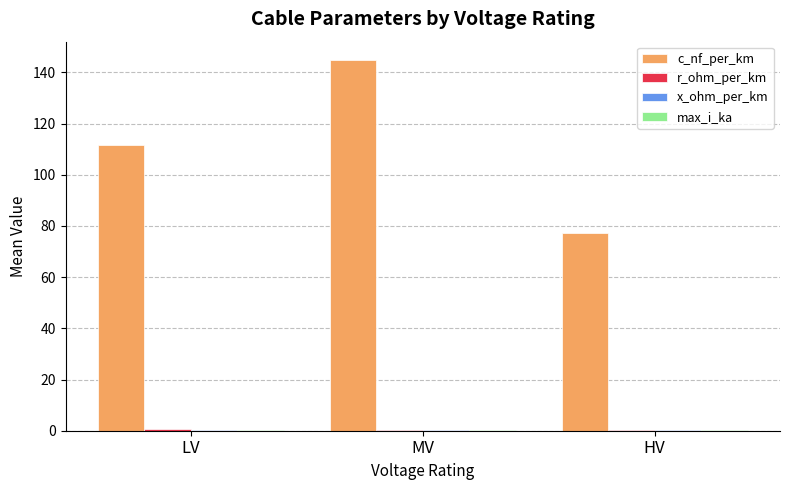

At which category is the sum across all series the highest?

MV